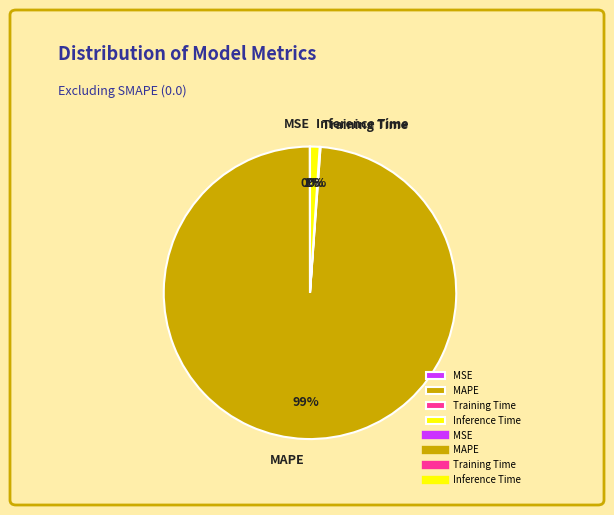

Which slice represents more than half of the pie?

MAPE